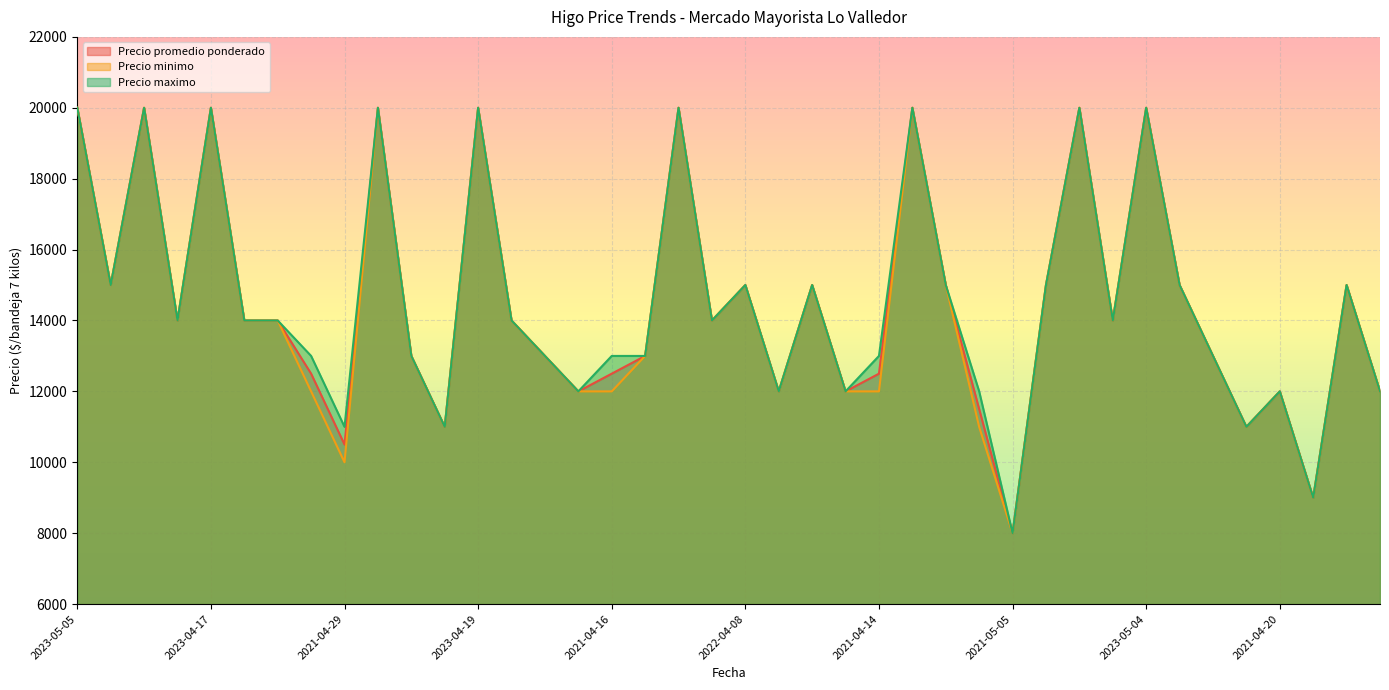

What is the total value across all series at 2023-05-05?

60000